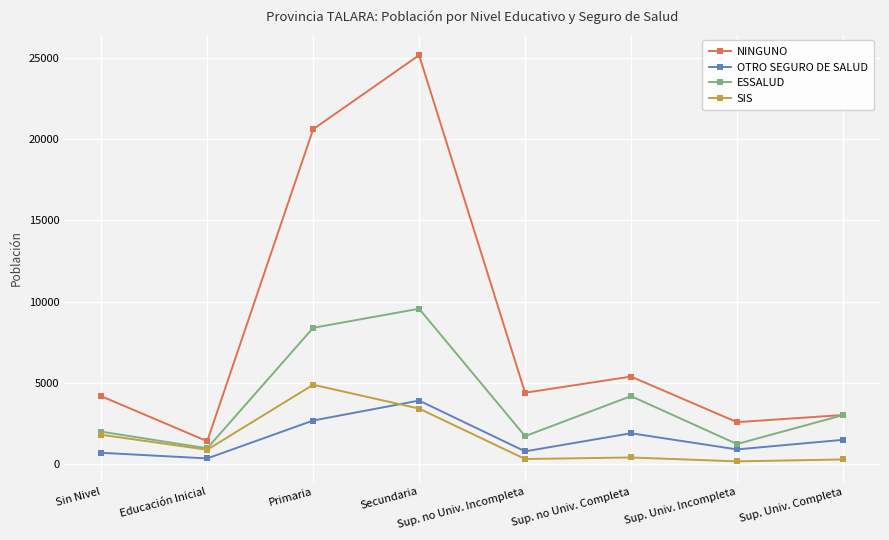

What is the minimum value shown in the chart?

185